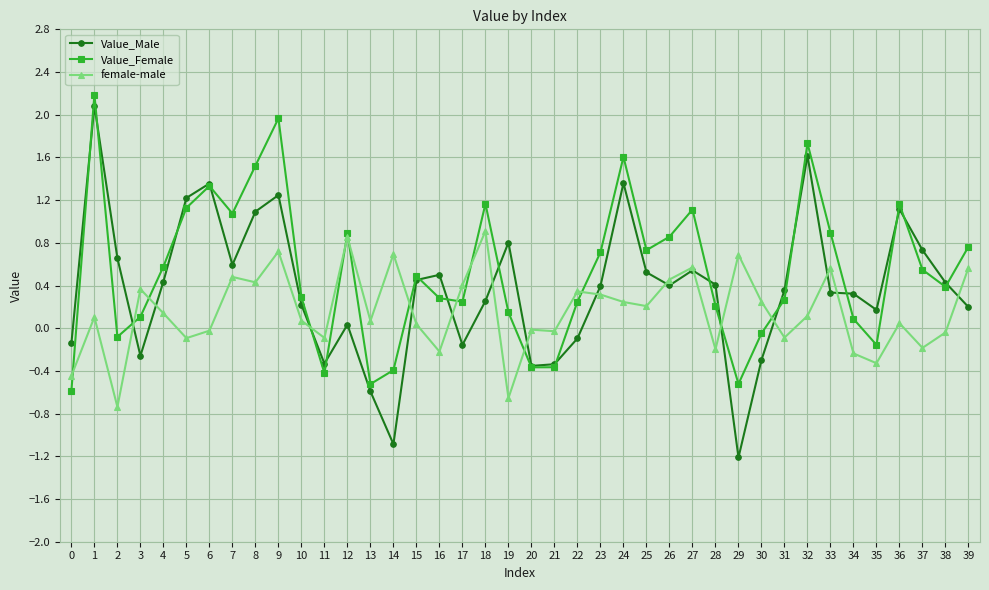

What is the maximum value for Value_Male?

2.1